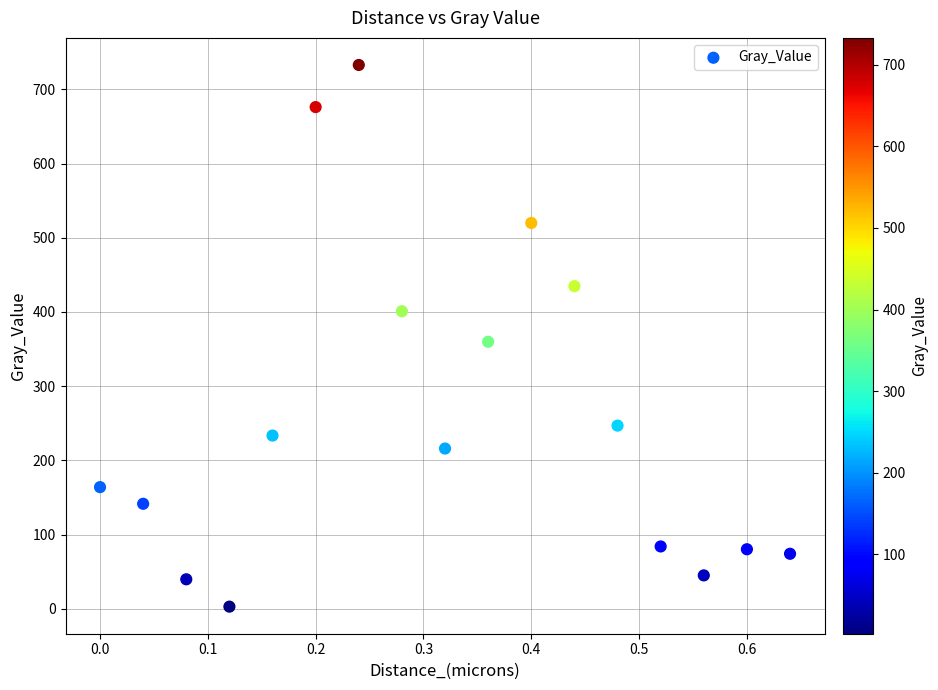

What is the range of Y values (max minus min)?

730.0